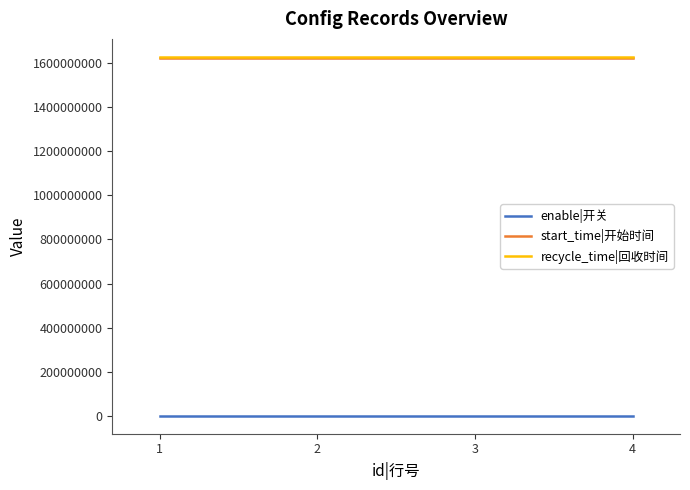

What is the highest value of the recycle_time|回收时间 series?

1628265599